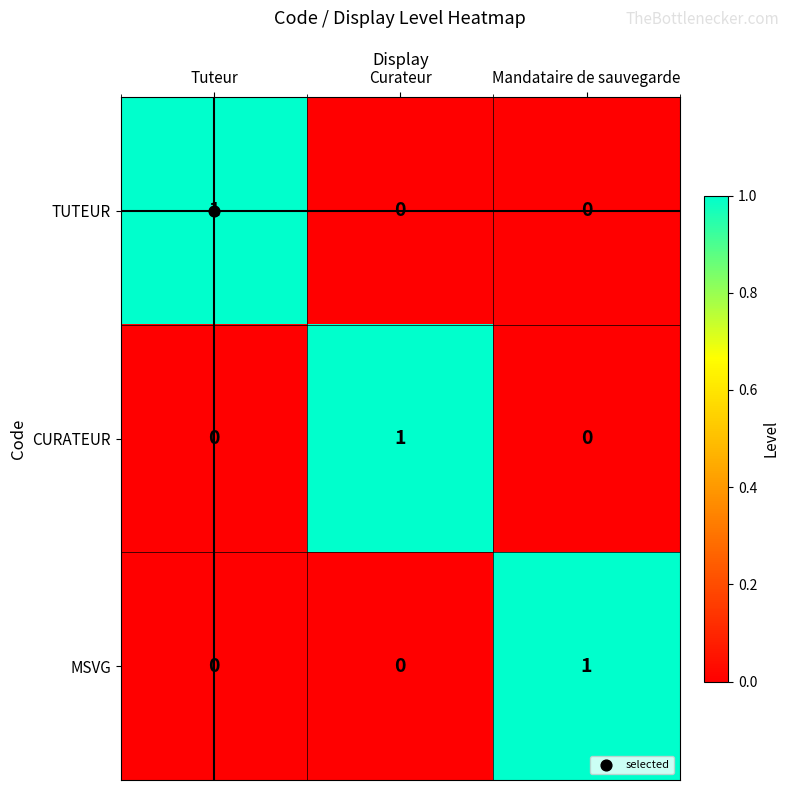

Which category has the highest value in the CURATEUR series?

Curateur